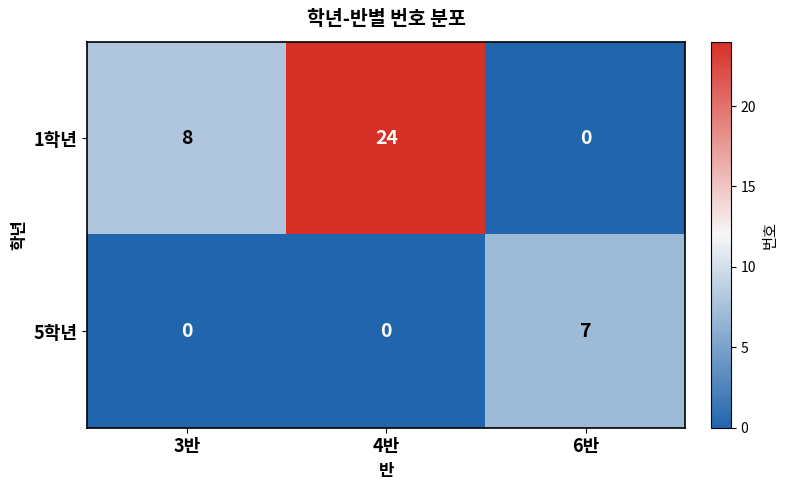

What is the difference between the 1학년 values at 6반 and 4반?

24